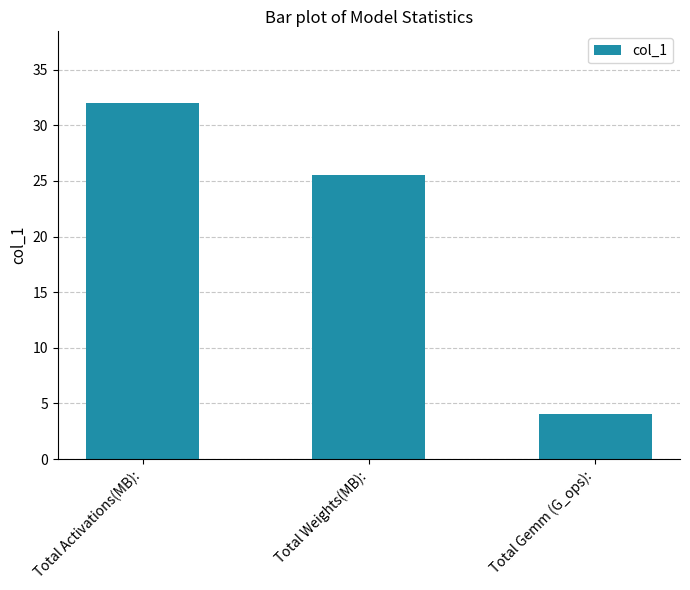

How many data points are less than 25?

1